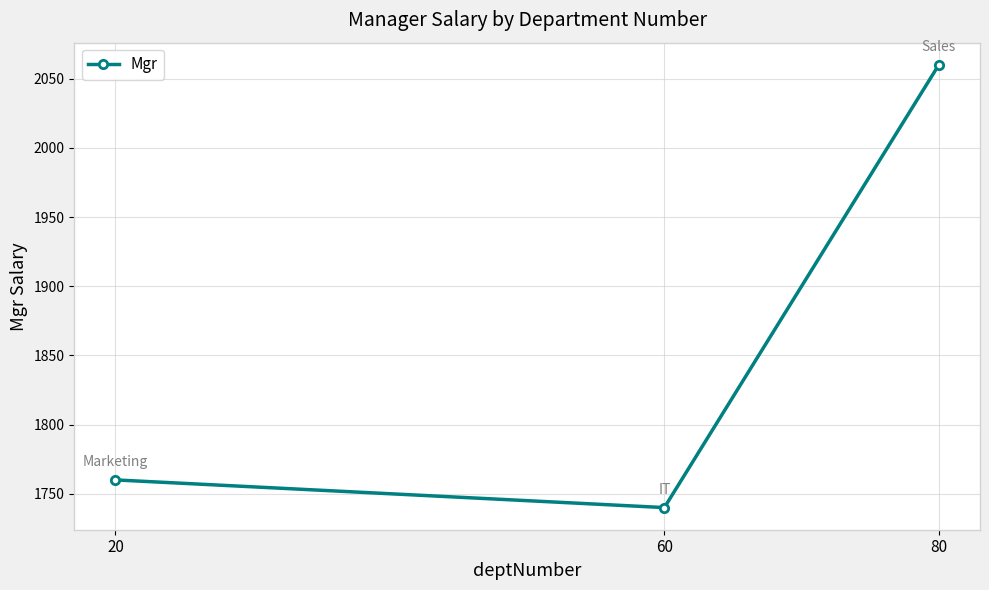

True or false: the data shows 2677 at 20.

False